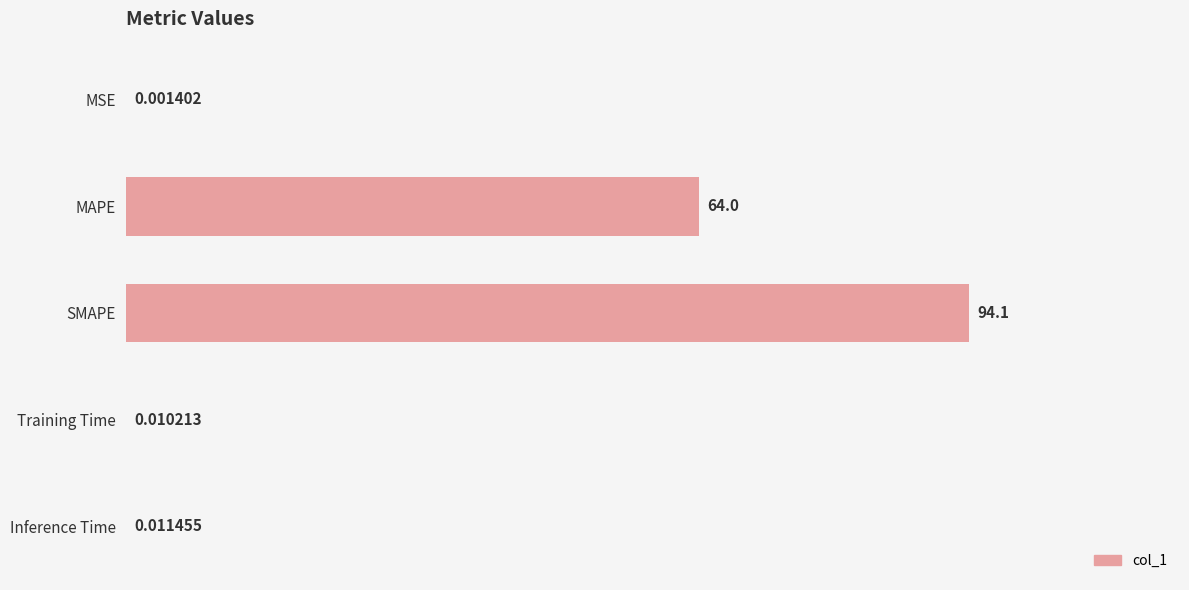

At which category does the chart reach its peak across all series?

SMAPE